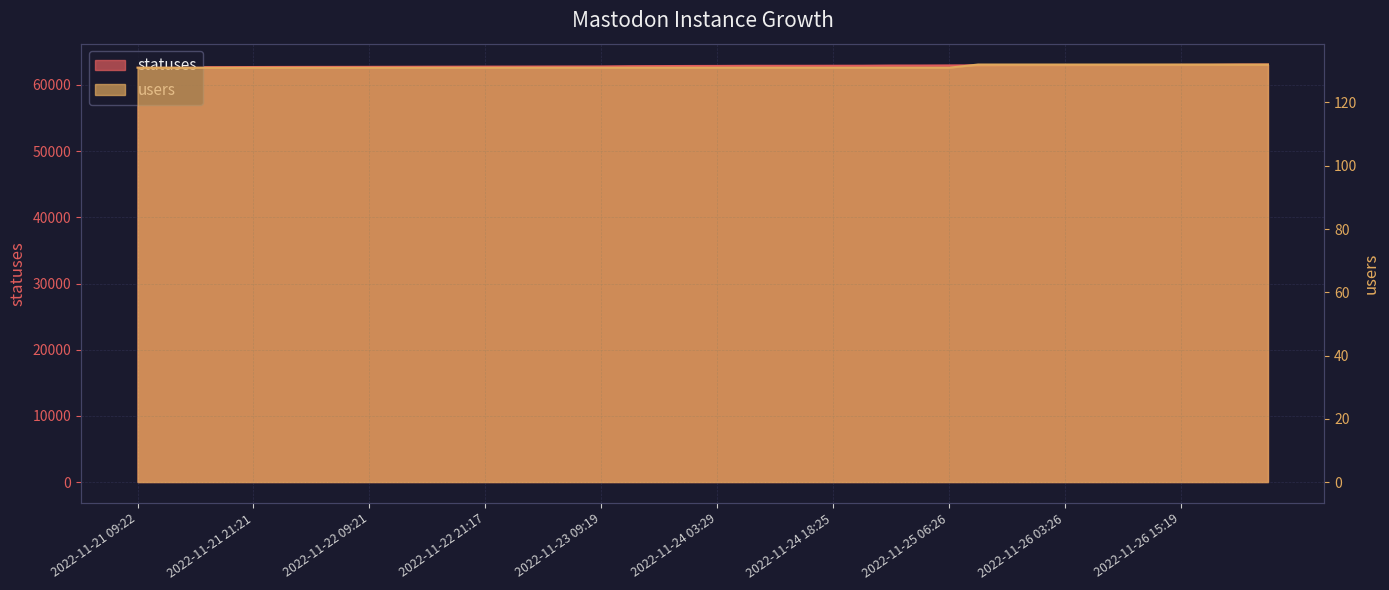

Which has a higher value, 2022-11-23 06:25 or 2022-11-24 01:49?

2022-11-24 01:49